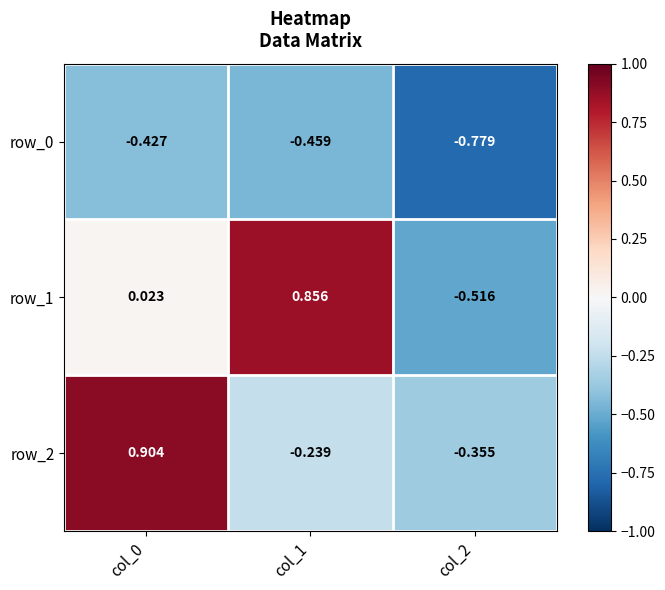

What is the average value of the row_0 series?

-0.6